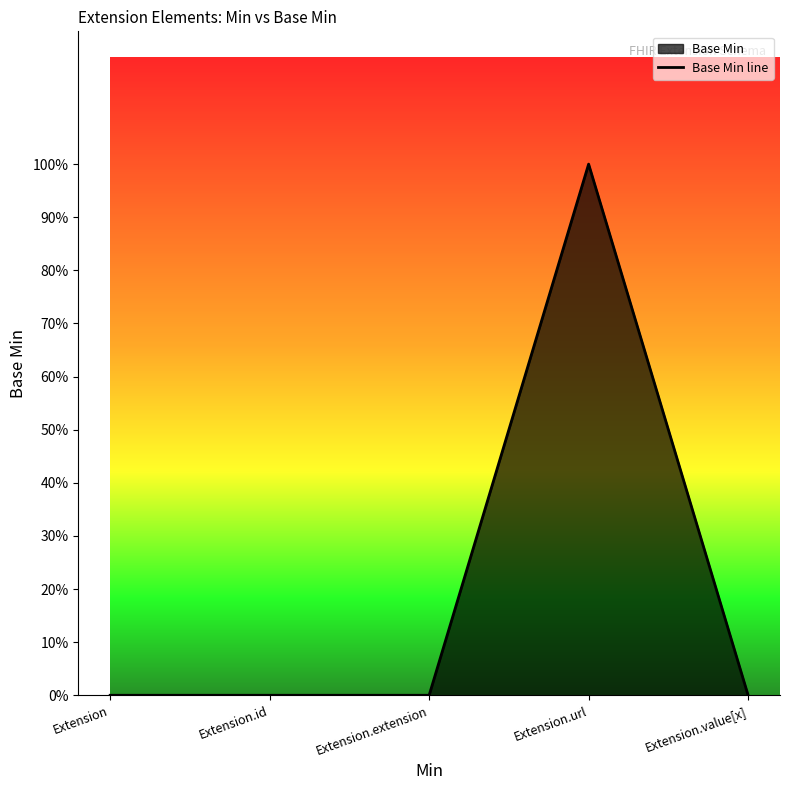

Rank the categories by value from lowest to highest.

Extension, Extension.id, Extension.extension, Extension.value[x], Extension.url